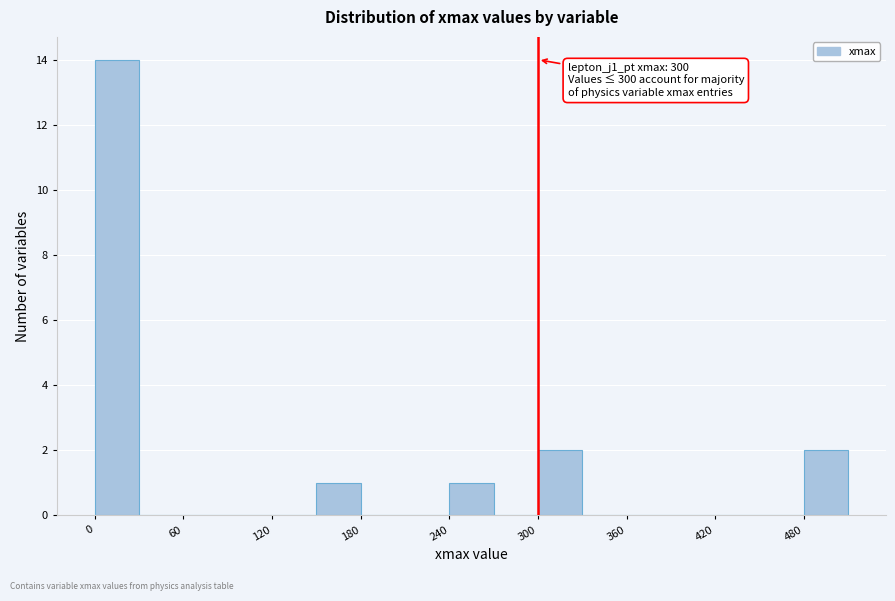

Around what value on the x-axis is the tallest bar? Give the approximate position of its centre, as read against the axis.

20